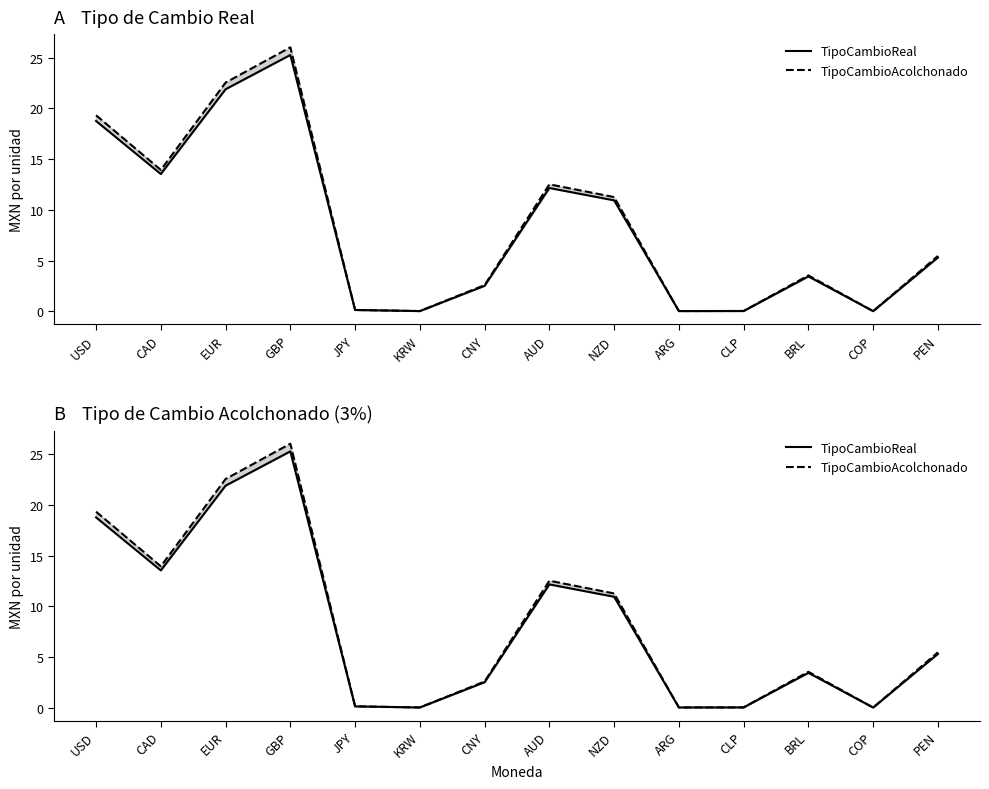

What are all the series names shown in the legend?

TipoCambioReal, TipoCambioAcolchonado